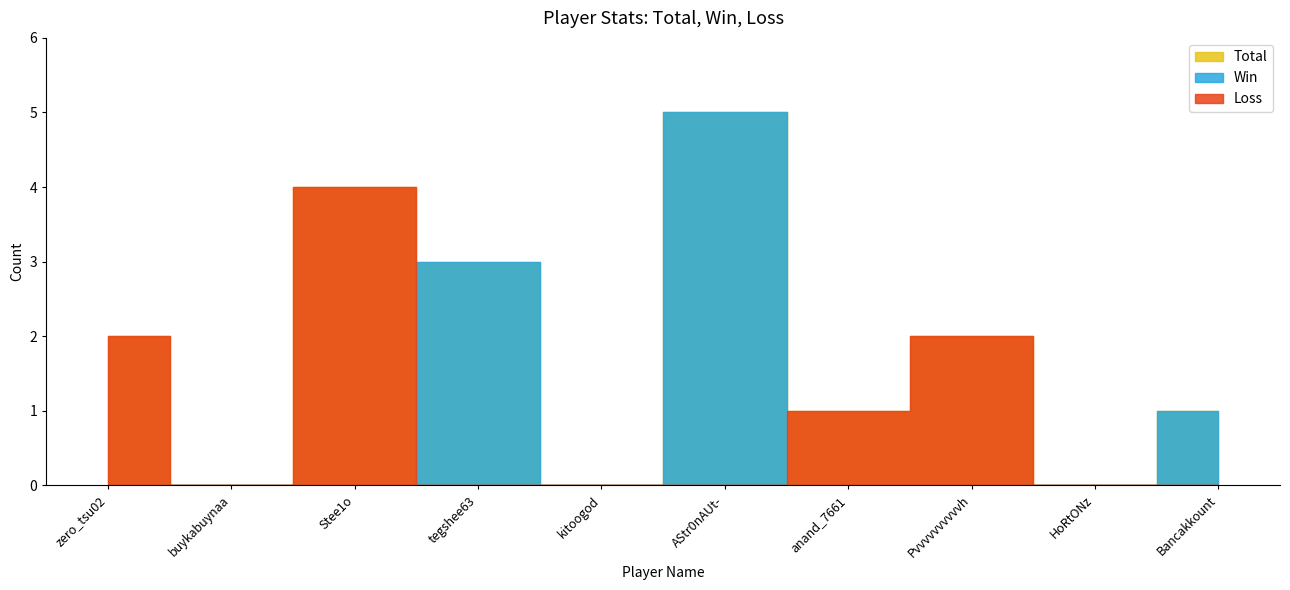

At which label does Win reach its peak?

AStr0nAUt-